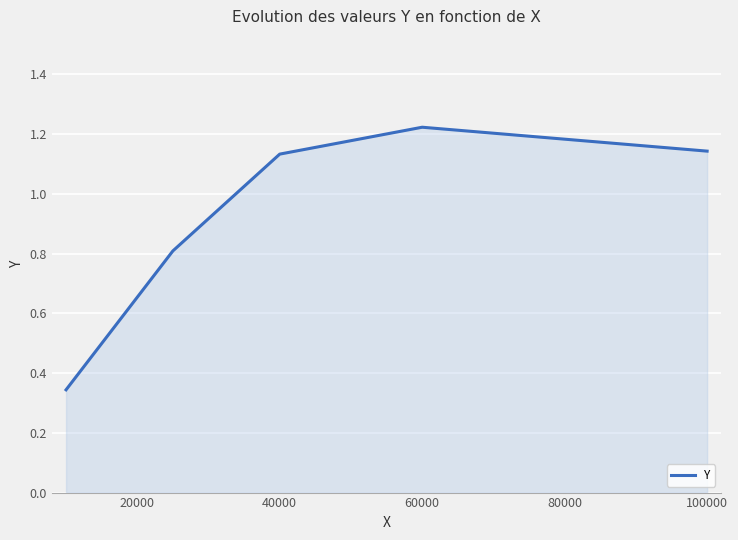

True or false: the data has more than 2 interior local peaks.

False